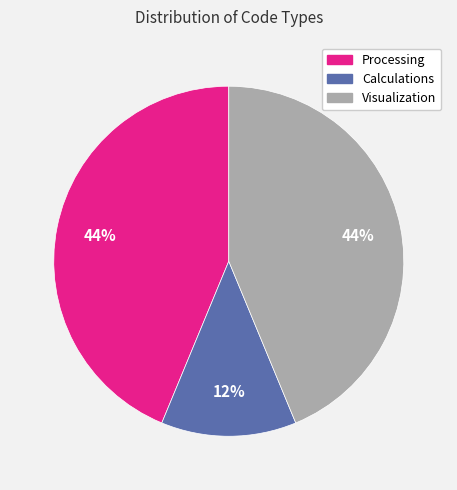

To the nearest percent, what is the combined percentage of Calculations and Visualization?

56%